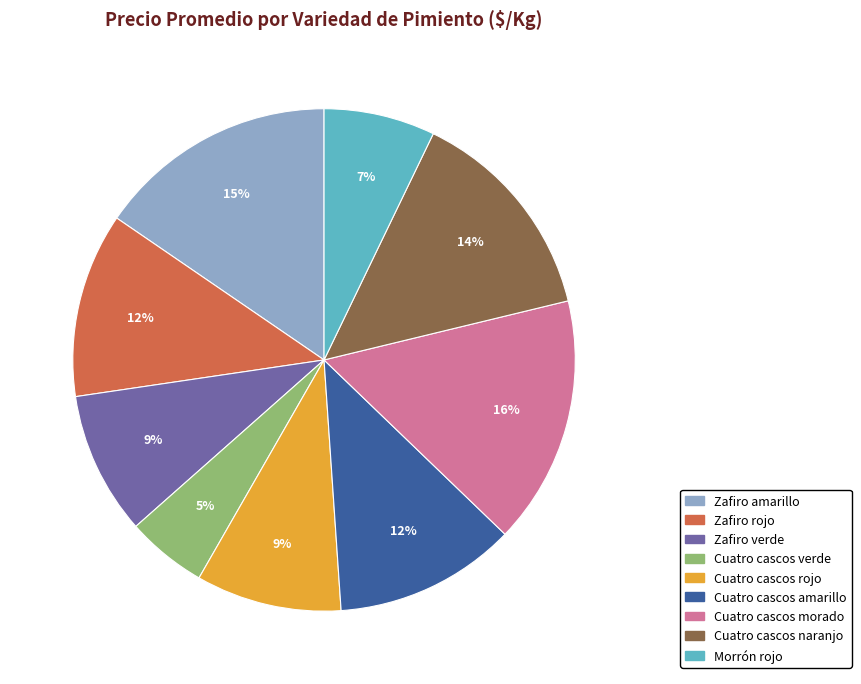

What is the smallest slice in the pie chart?

Cuatro cascos verde